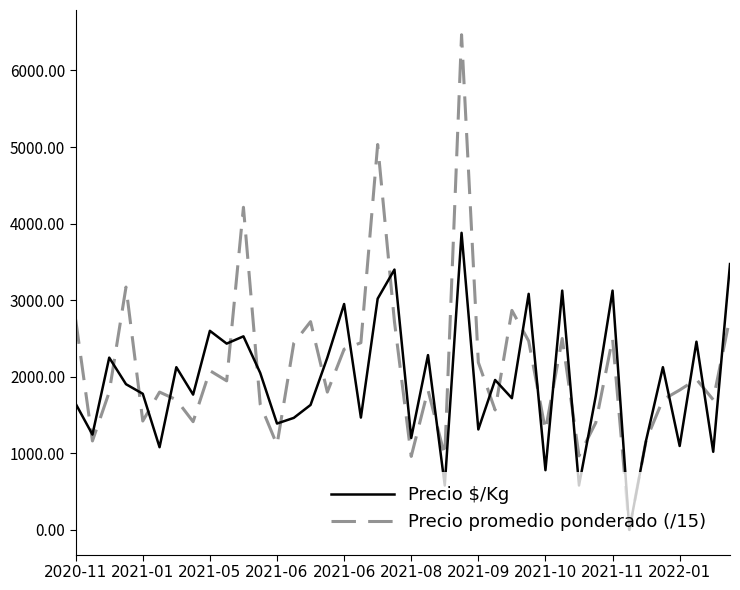

What is the highest value of the Precio promedio ponderado (/15) series?

6466.7